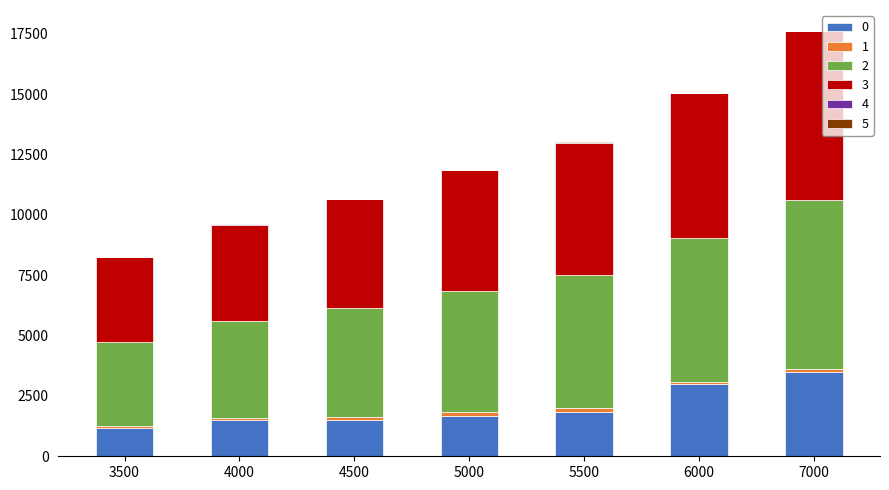

How many data points does each series have?

7